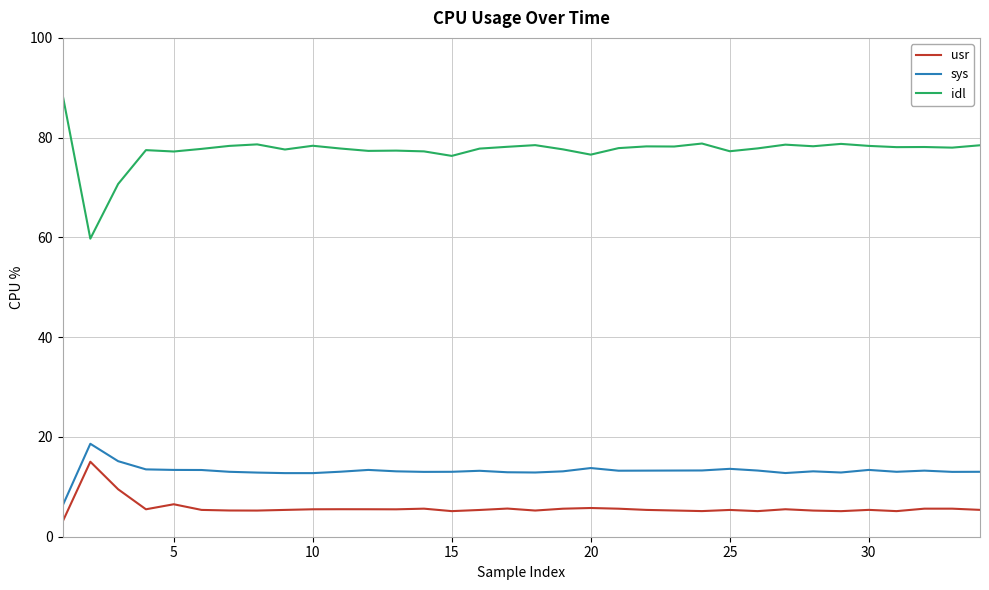

What is the minimum value for sys?

6.2